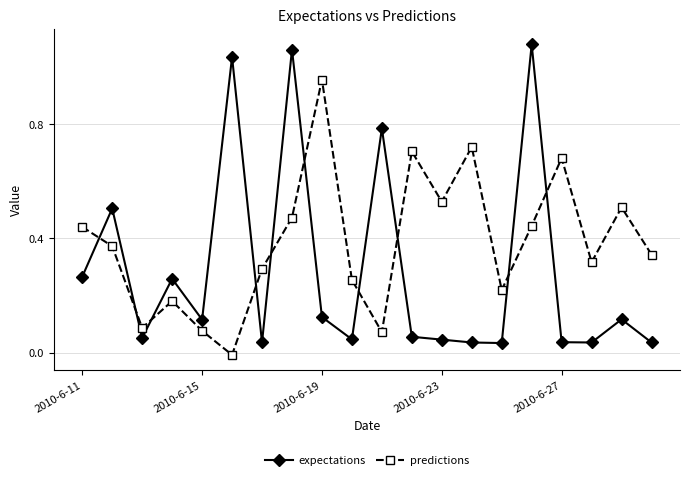

Which series has the largest total across all categories?

predictions